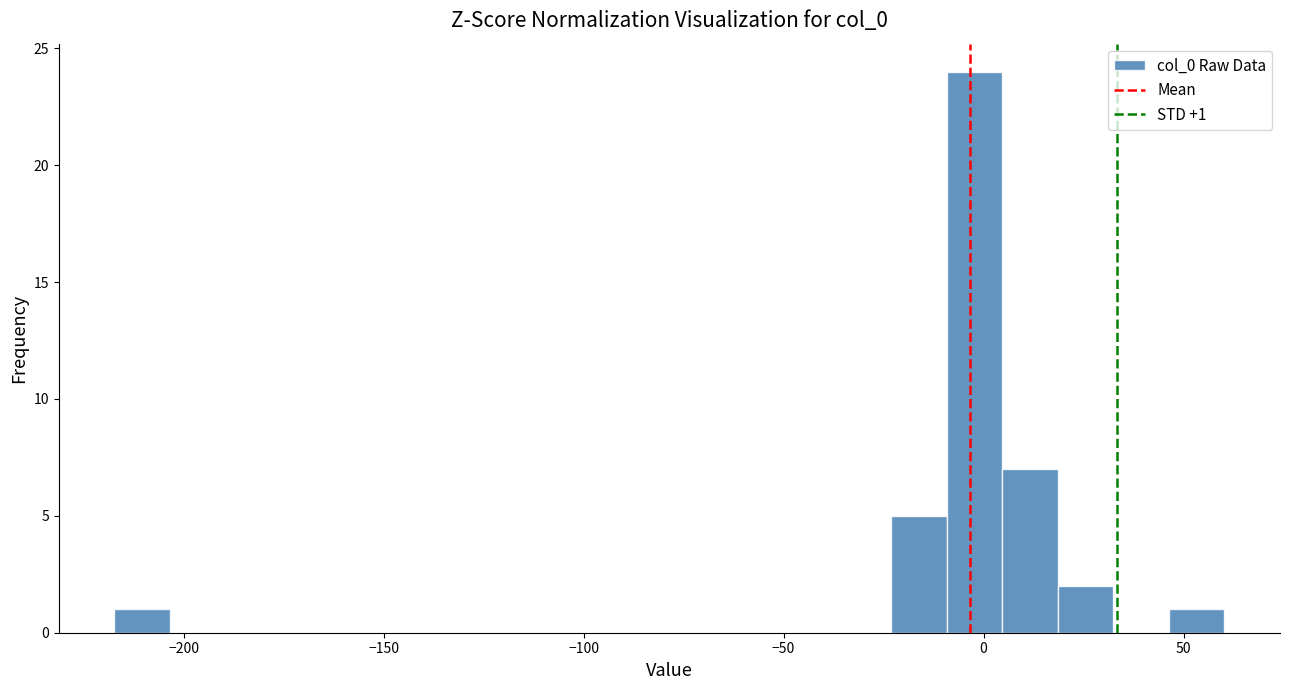

Read against the x-axis, roughly where is the centre of the tallest bar?

0